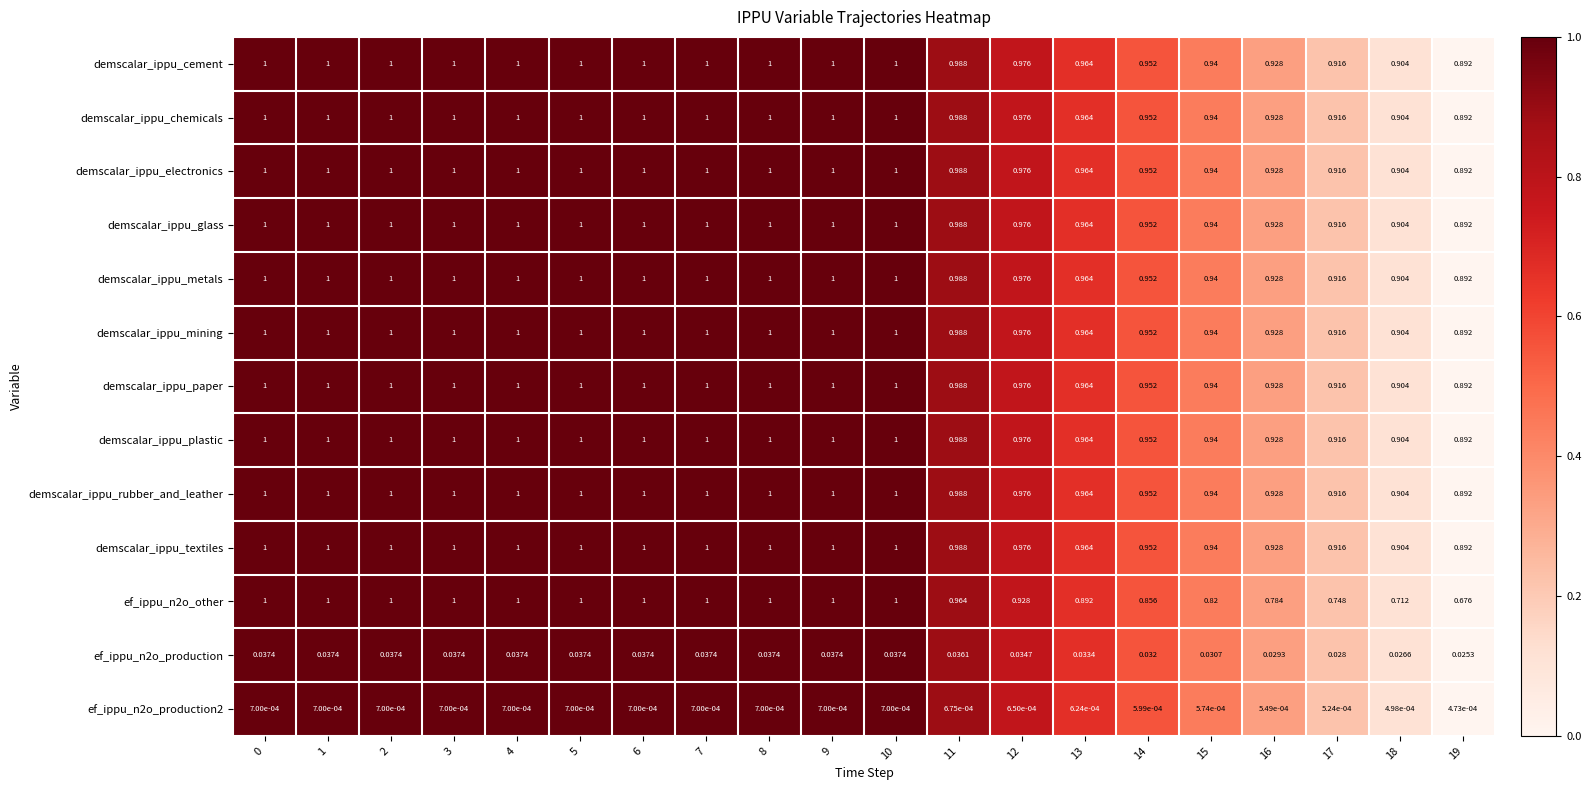

Is the value of ef_ippu_n2o_production at 13 greater than the value of demscalar_ippu_textiles at 6?

No